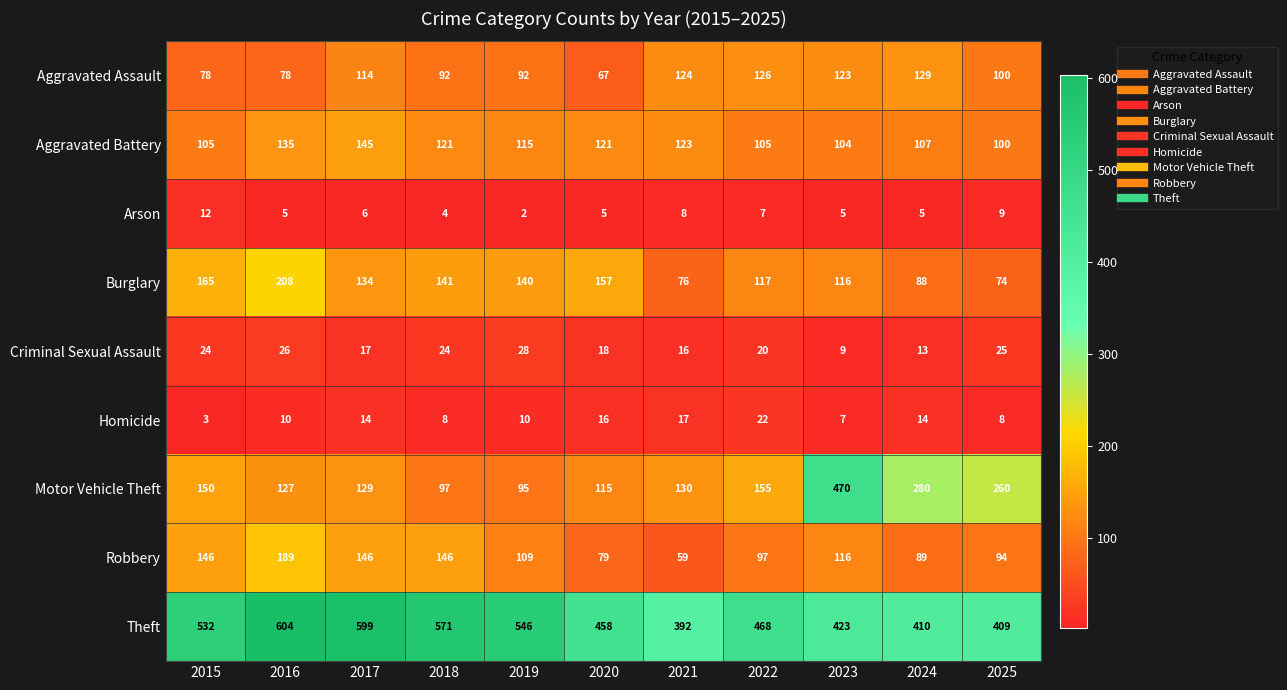

Rank the series by their maximum value, from lowest to highest.

Arson, Homicide, Criminal Sexual Assault, Aggravated Assault, Aggravated Battery, Robbery, Burglary, Motor Vehicle Theft, Theft